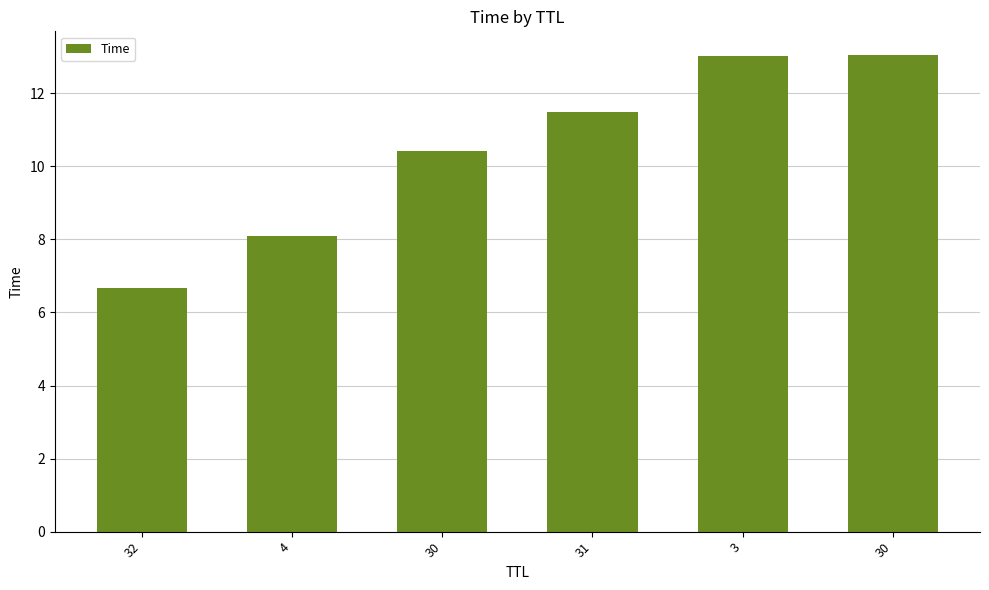

The chart shows a value of 20.1 at 30. True or false?

False